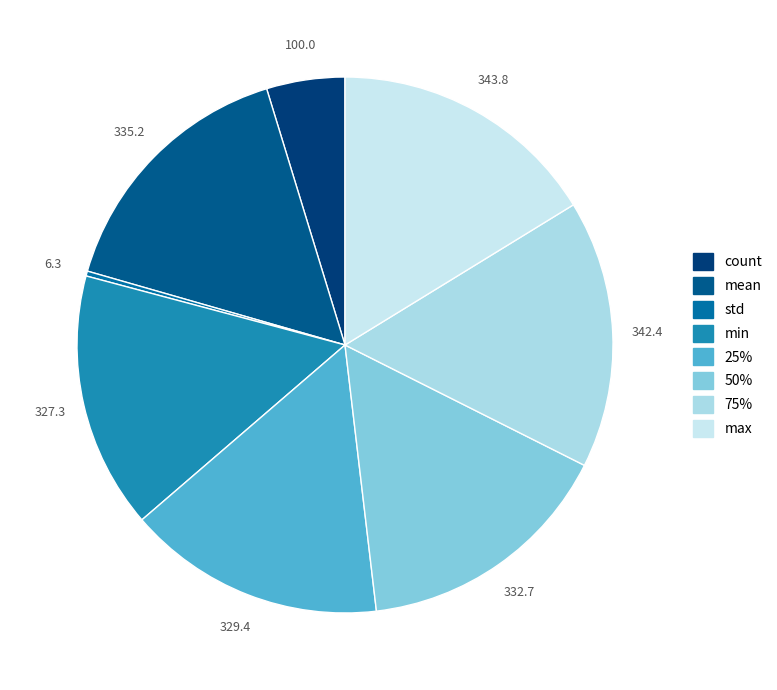

What is the smallest slice in the pie chart?

std